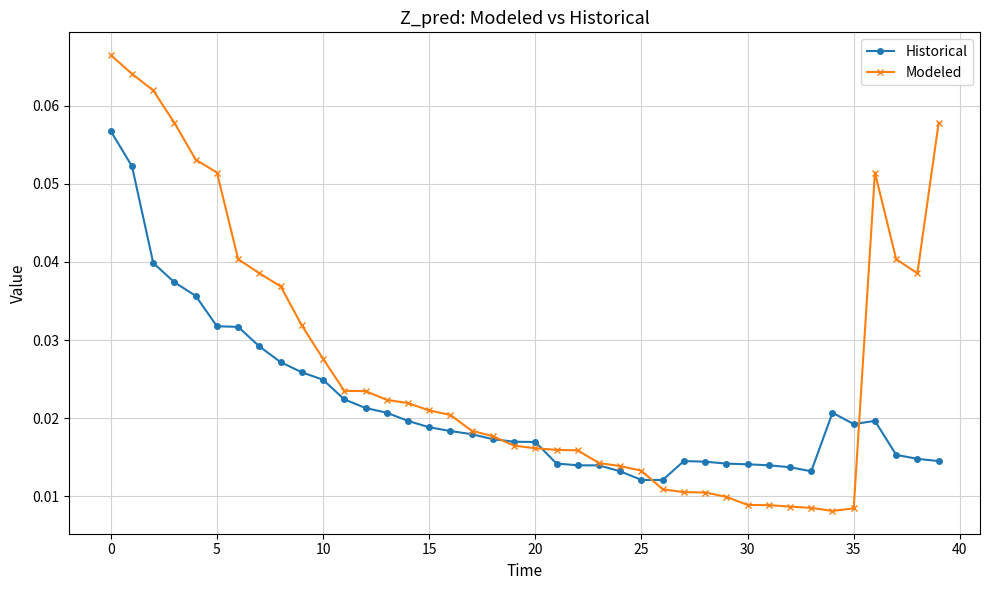

Which series has the largest total across all categories?

Modeled